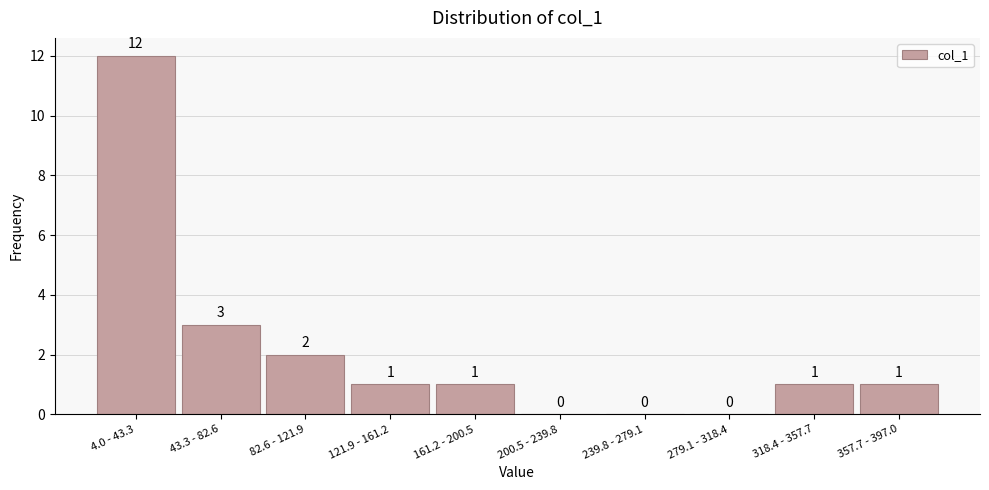

Reading right to left, list all the values displayed in this chart.

357.7 - 397.0=1	318.4 - 357.7=1	279.1 - 318.4=0	239.8 - 279.1=0	200.5 - 239.8=0	161.2 - 200.5=1	121.9 - 161.2=1	82.6 - 121.9=2	43.3 - 82.6=3	4.0 - 43.3=12